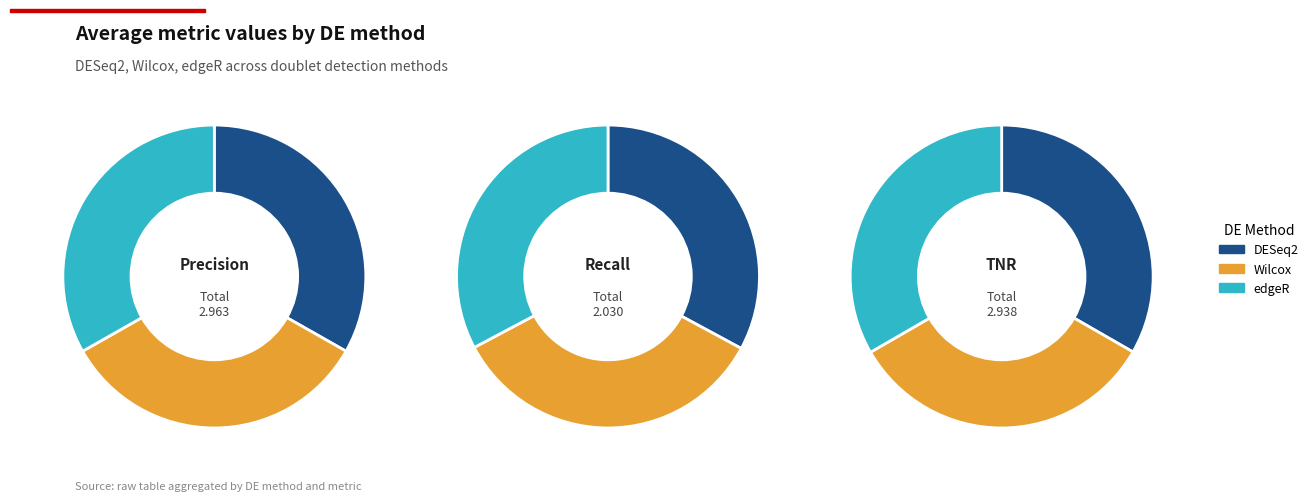

Between precision and recall, which series saw the biggest shift?

DESeq2